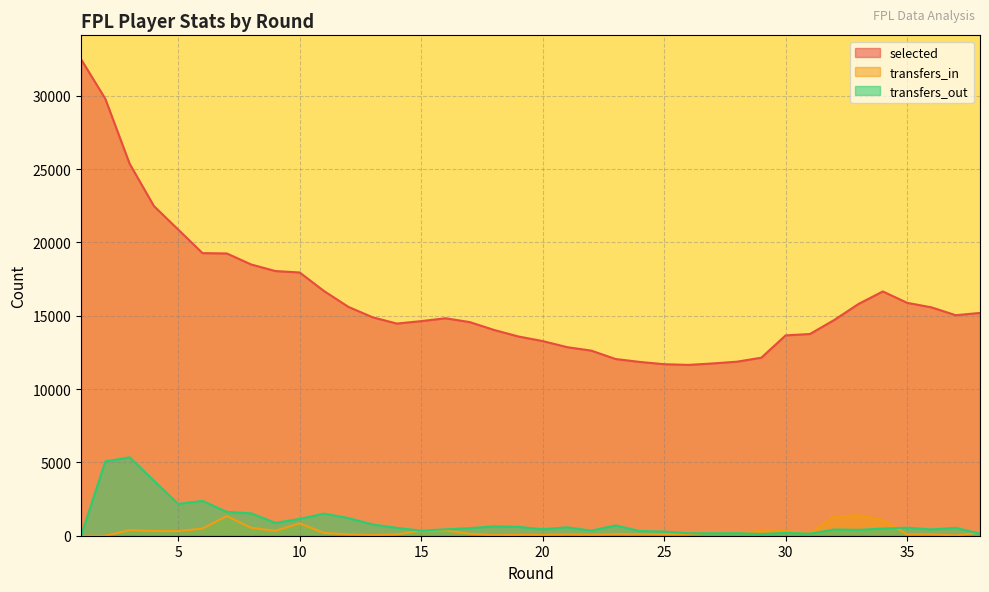

What is the spread (max minus min) of values at 23?

11938